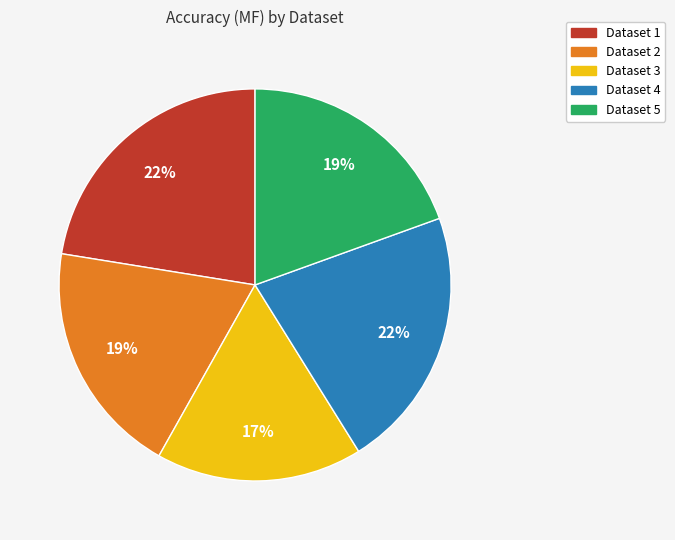

To the nearest percent, what is the difference between the largest and smallest slice percentages?

5%